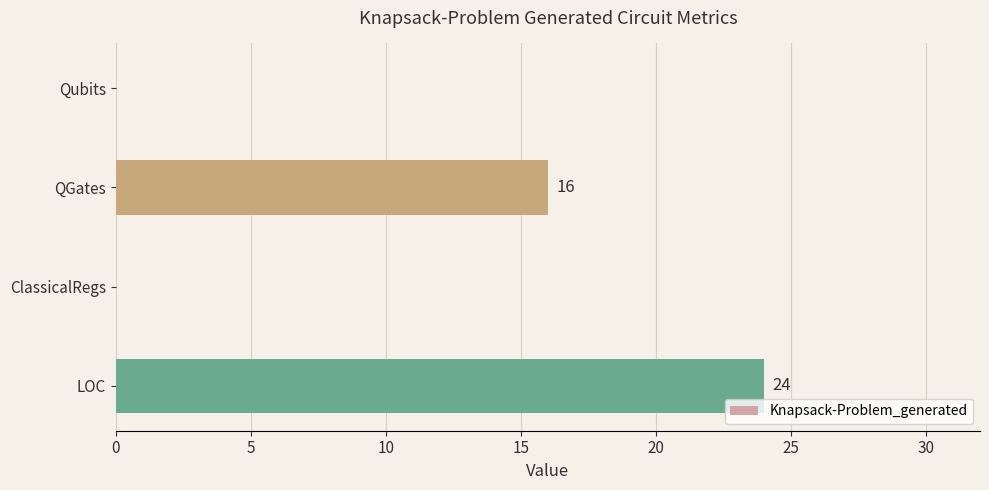

What is the maximum value shown in the chart?

24